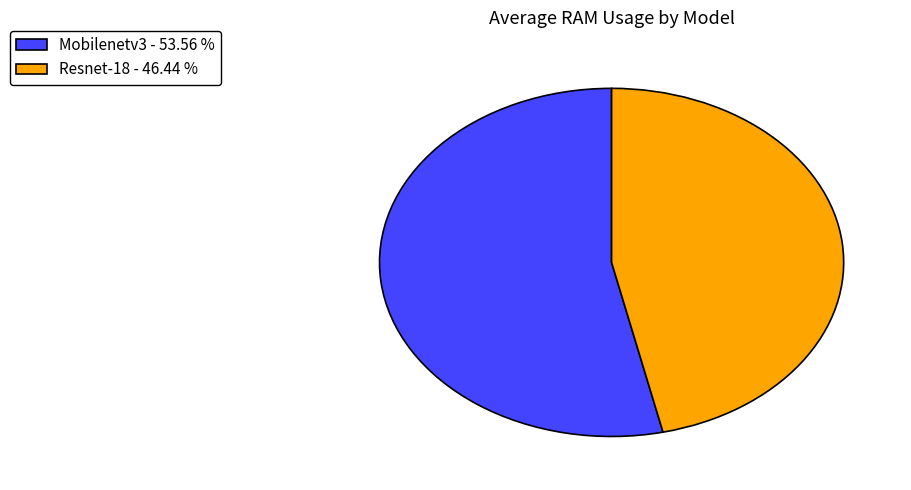

Which category has the biggest portion of the pie?

Mobilenetv3